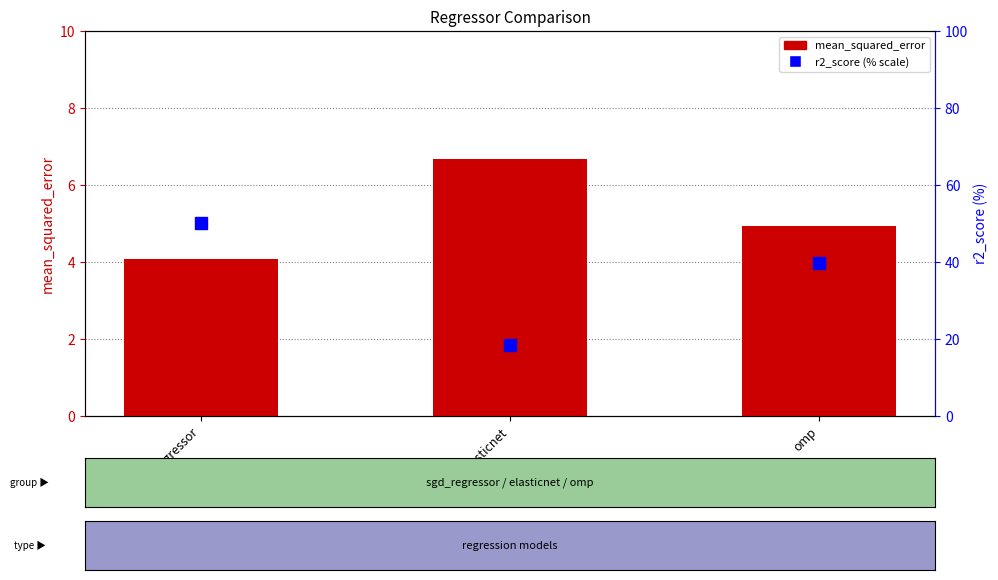

Is the value of mean_squared_error at sgd_regressor greater than the value of r2_score (% scale) at sgd_regressor?

No